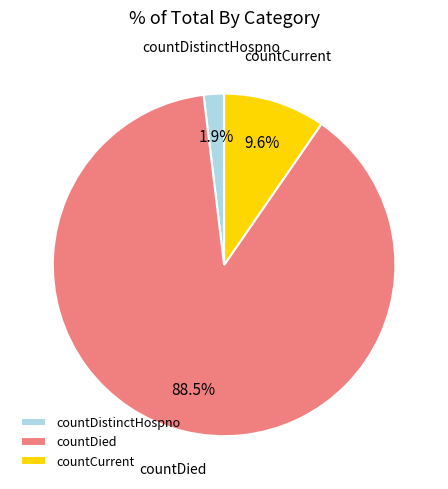

To the nearest percent, what is the difference between the countDied and countDistinctHospno slice percentages?

87%